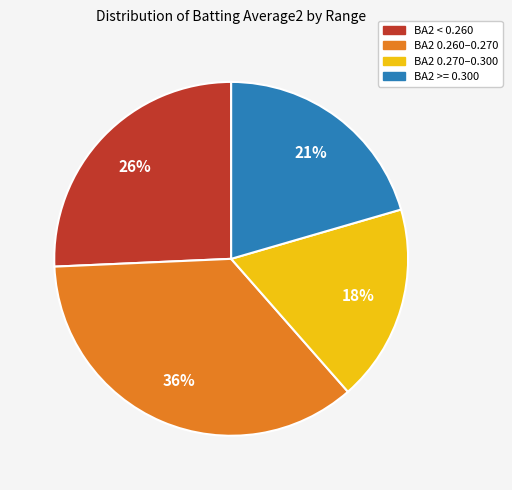

How many slices are in this pie chart?

4